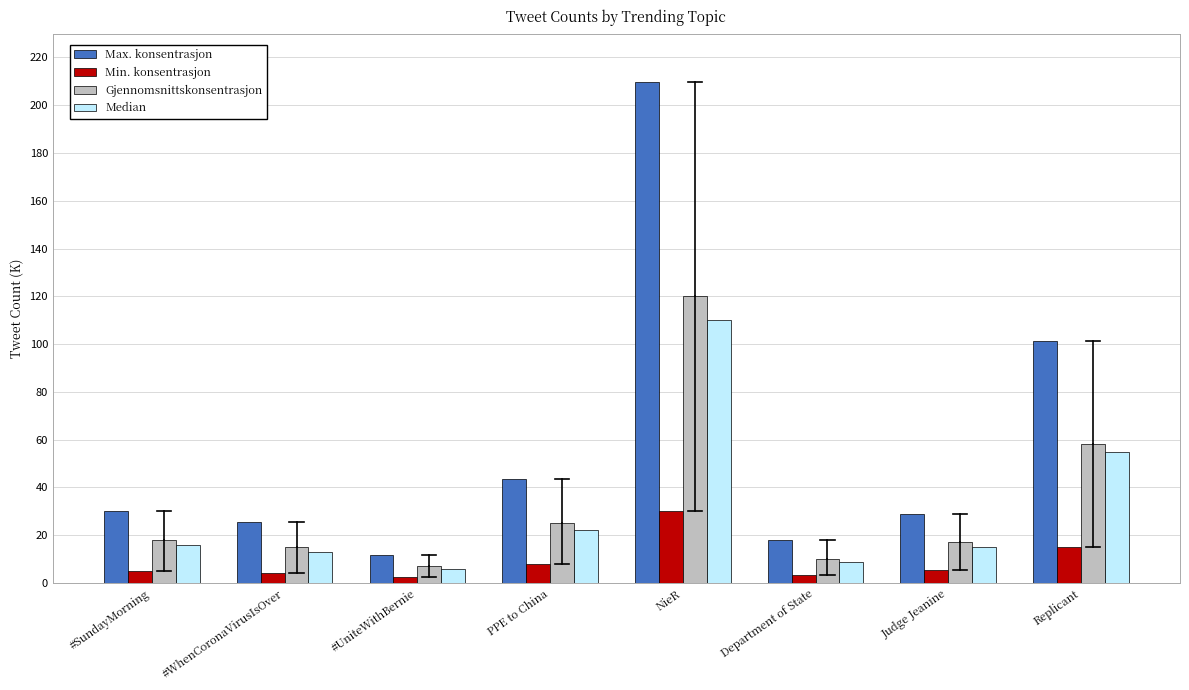

What is the spread (max minus min) of values at #SundayMorning?

25.2